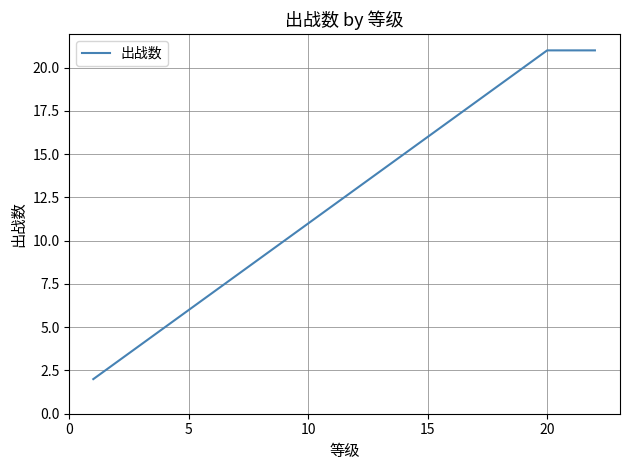

What is the maximum value shown in the chart?

21